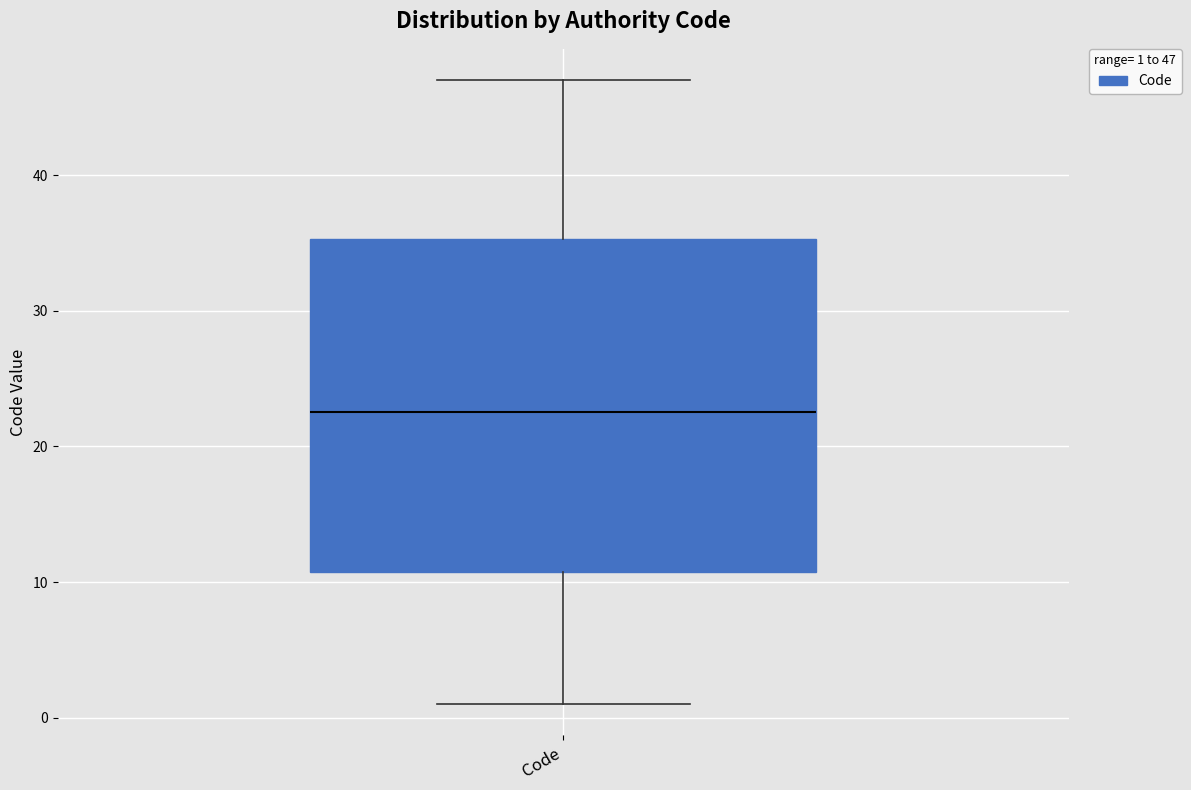

Read this box plot against the y-axis: the position of the median line, the range covered by the box, and the ends of both whiskers. The values are not printed on the chart, so give them approximately, as read against the axis.

median 23, box 11 to 35, whiskers 1 to 47